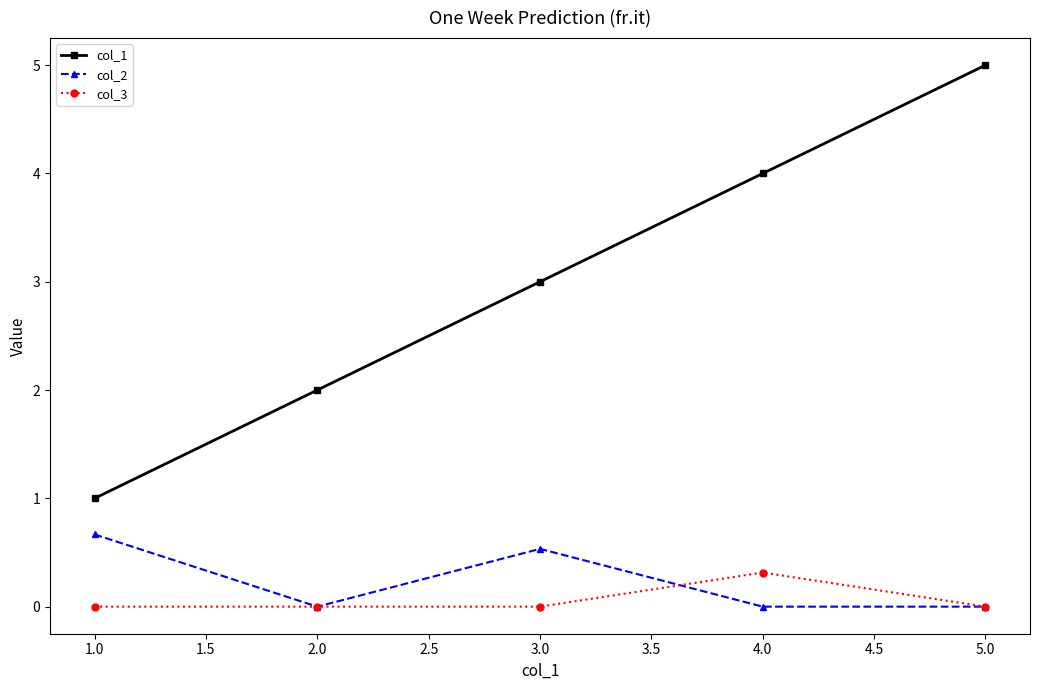

Which series has the widest spread of values?

col_1